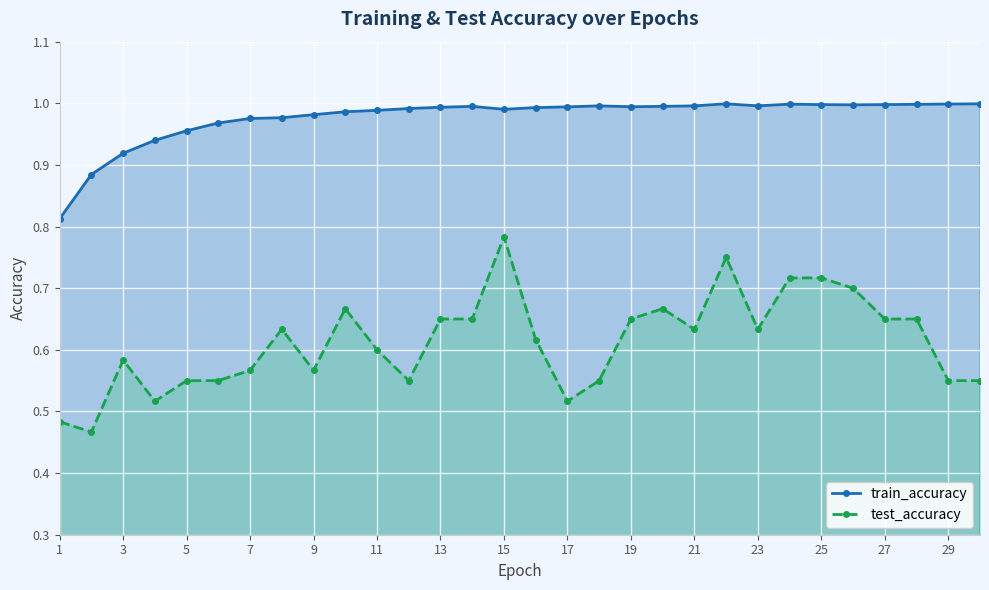

At how many categories does at least one series exceed 0?

30